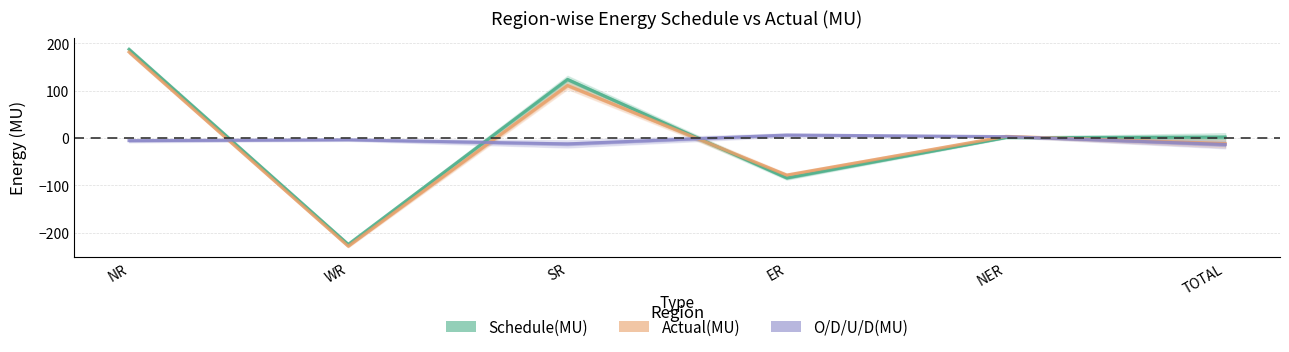

How many intersections are there between O/D/U/D(MU) and Schedule(MU)?

4